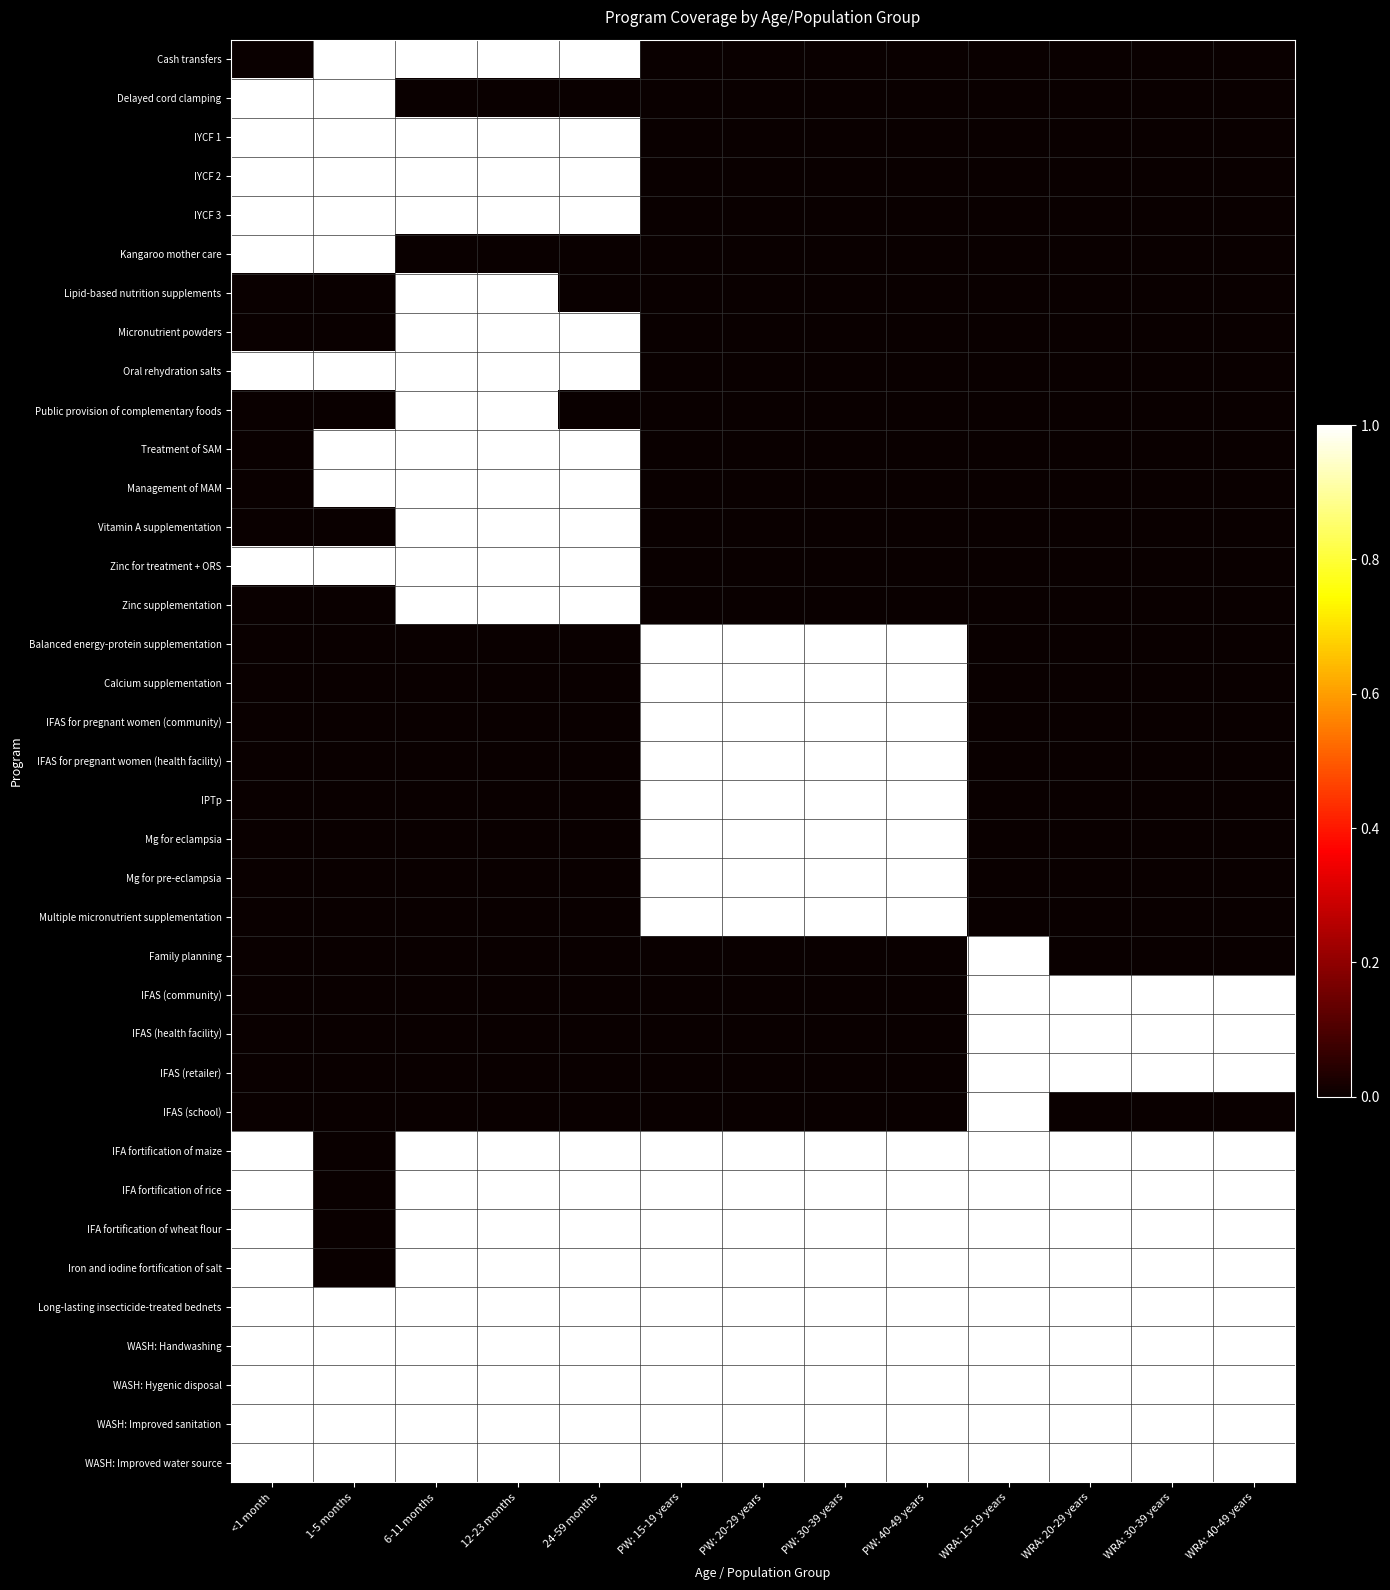

Count the number of categories in the chart.

13